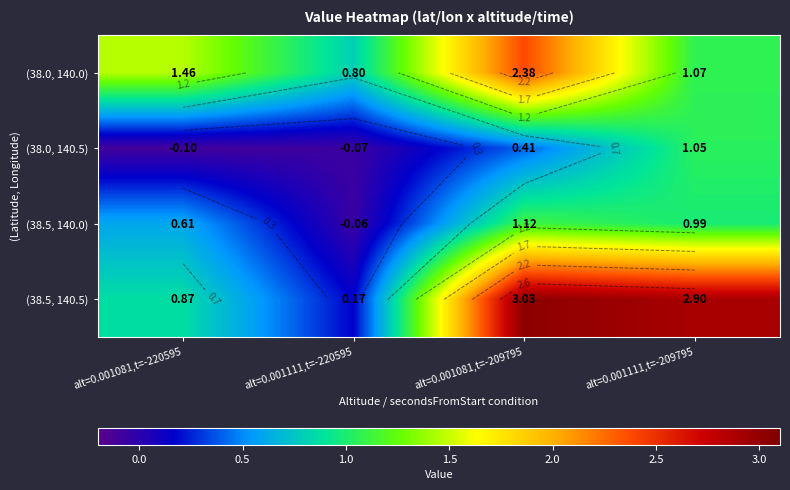

What value does the (38.0, 140.5) series have at alt=0.001081,t=-220595?

-0.1